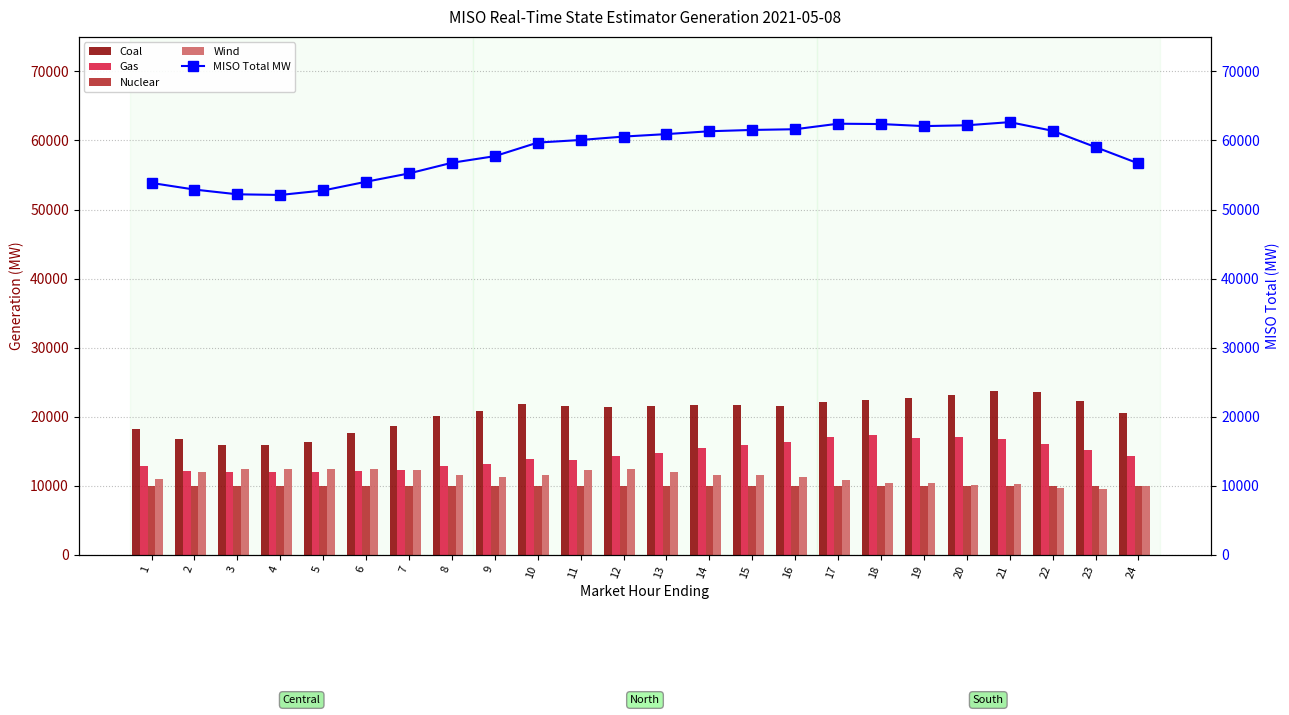

Is it true that Wind equals 19992.7 at 7?

False